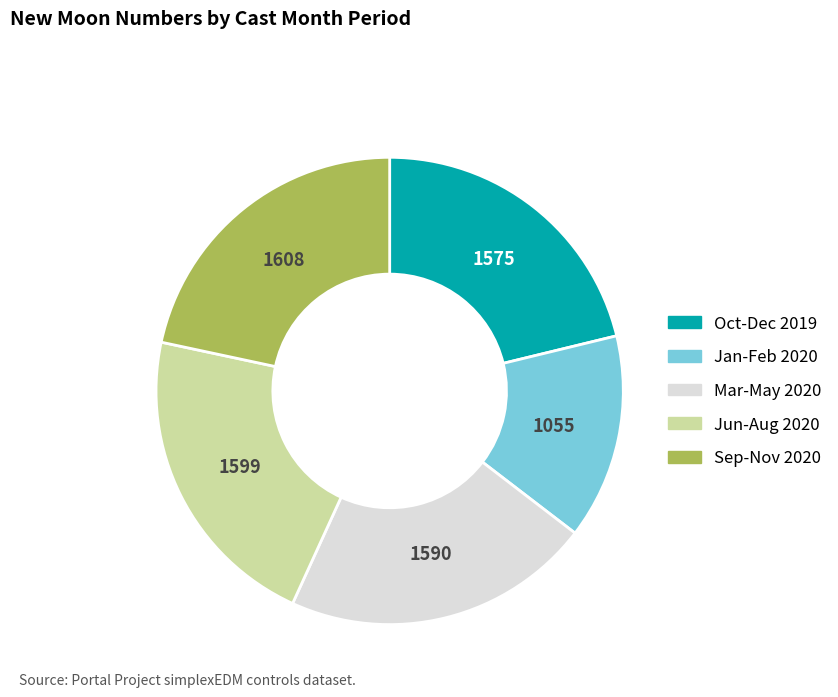

Is there any slice that represents more than half of the pie?

No